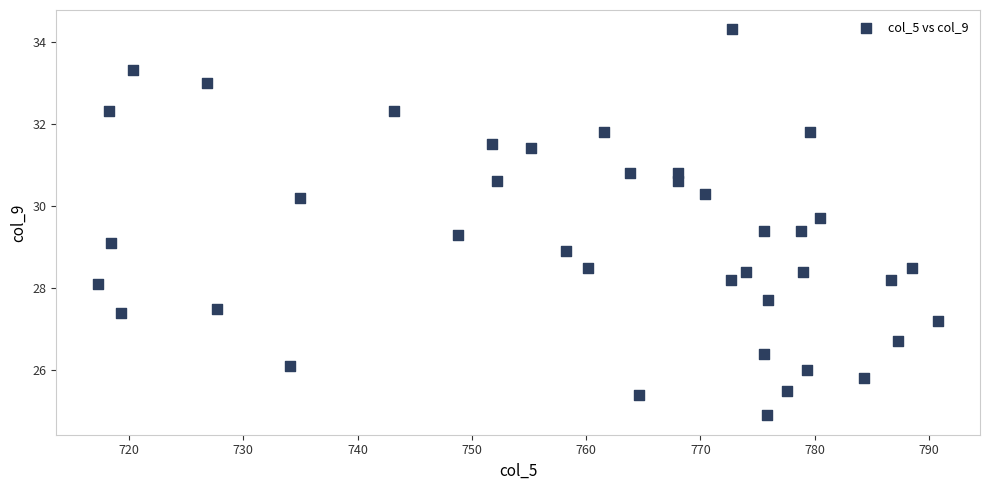

What is the range of X values (max minus min)?

73.5